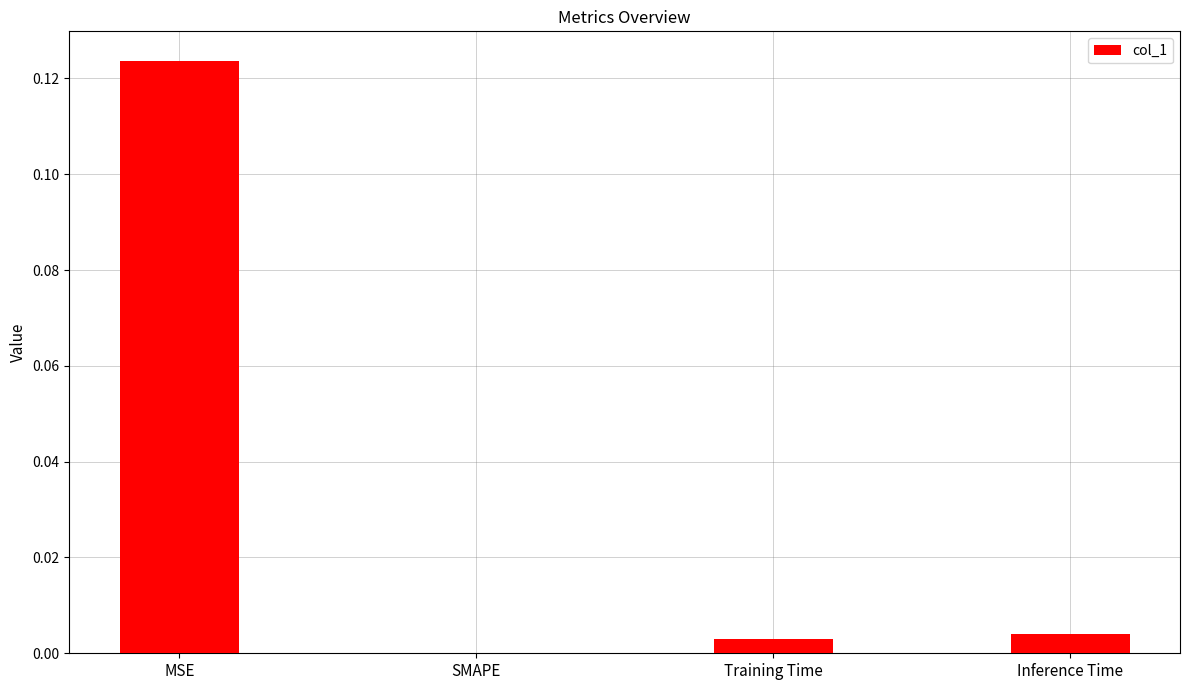

Are the bars horizontal?

No